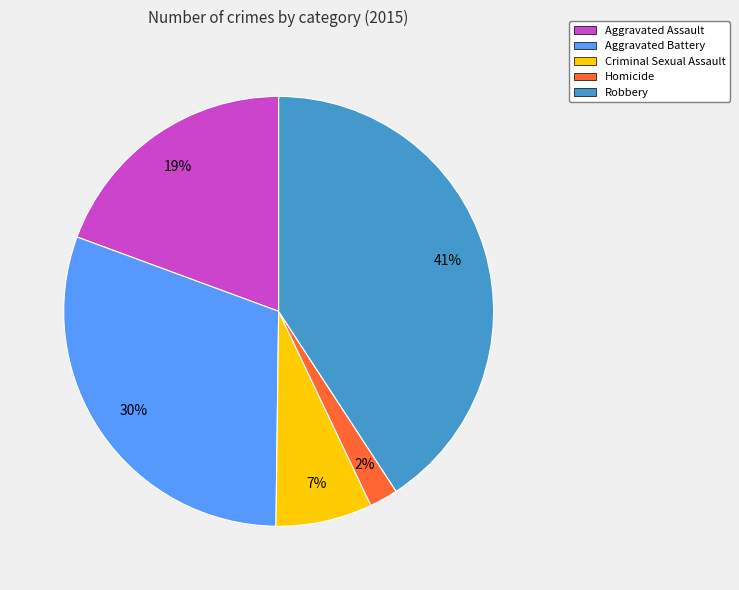

Is the sum of Robbery and Criminal Sexual Assault greater than half?

No